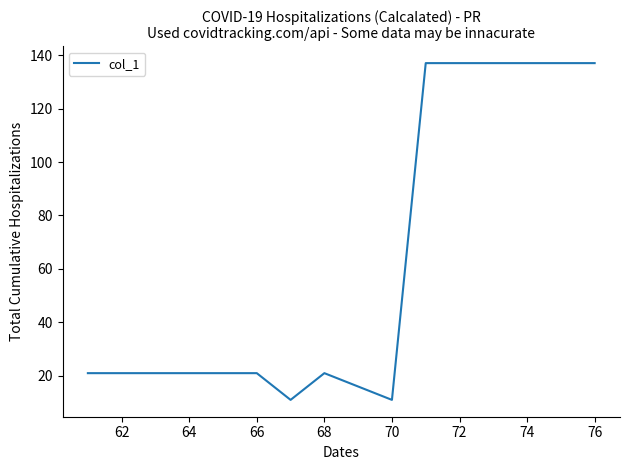

What is the maximum value shown in the chart?

137